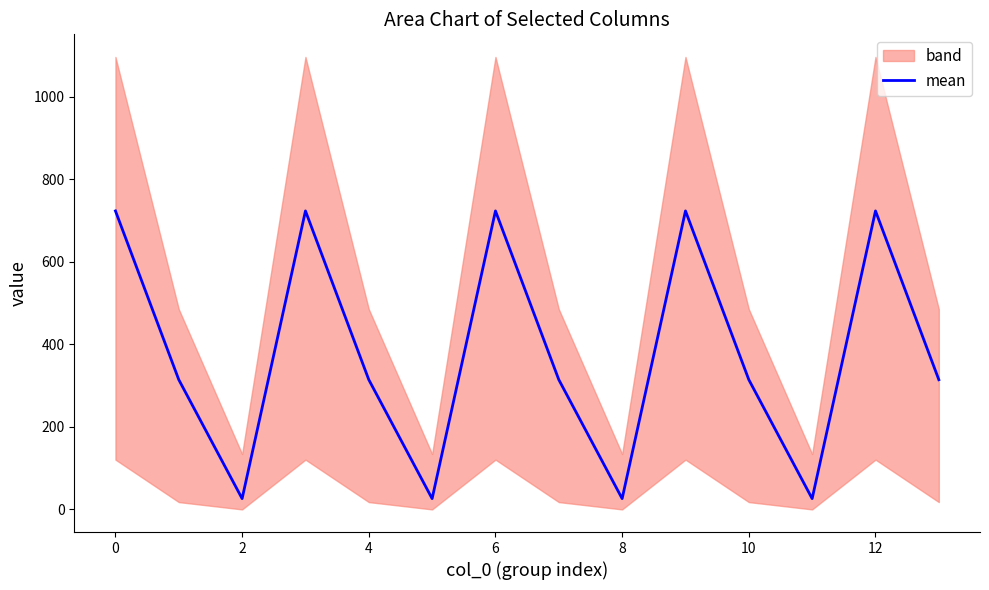

How many lines are shown in the chart?

1